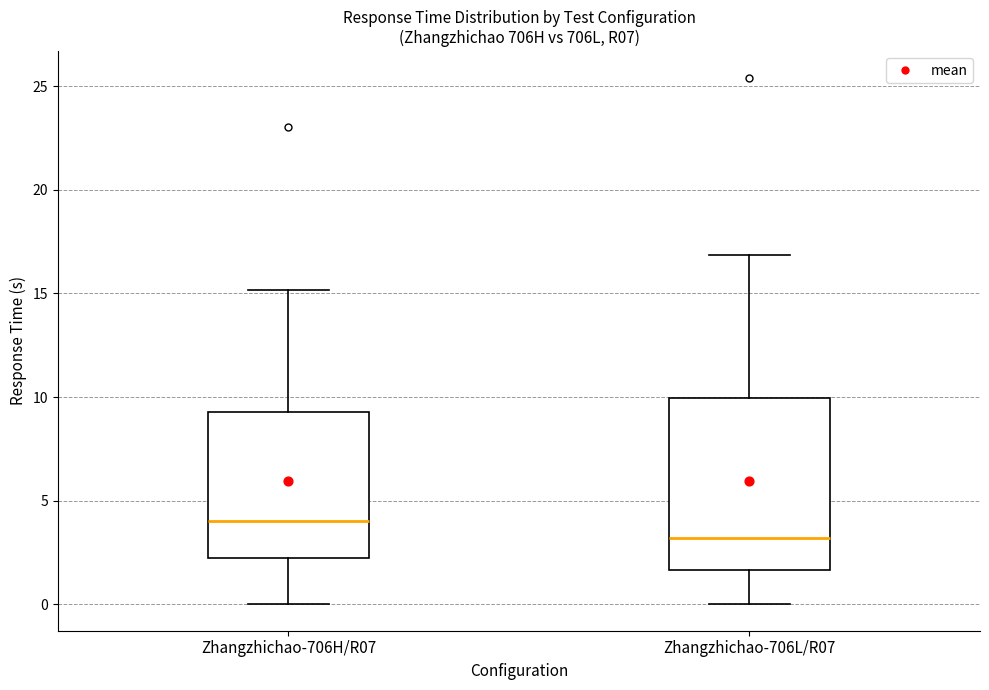

Reading left to right, read every box against the y-axis: the position of its median line, the range the box covers, and the ends of its whiskers. The values are not printed on the chart, so give them approximately, as read against the axis.

Zhangzhichao-706H/R07: median 4.0, box 2.0 to 9.5, whiskers 0.0 to 15.0
Zhangzhichao-706L/R07: median 3.0, box 1.5 to 10.0, whiskers 0.0 to 17.0